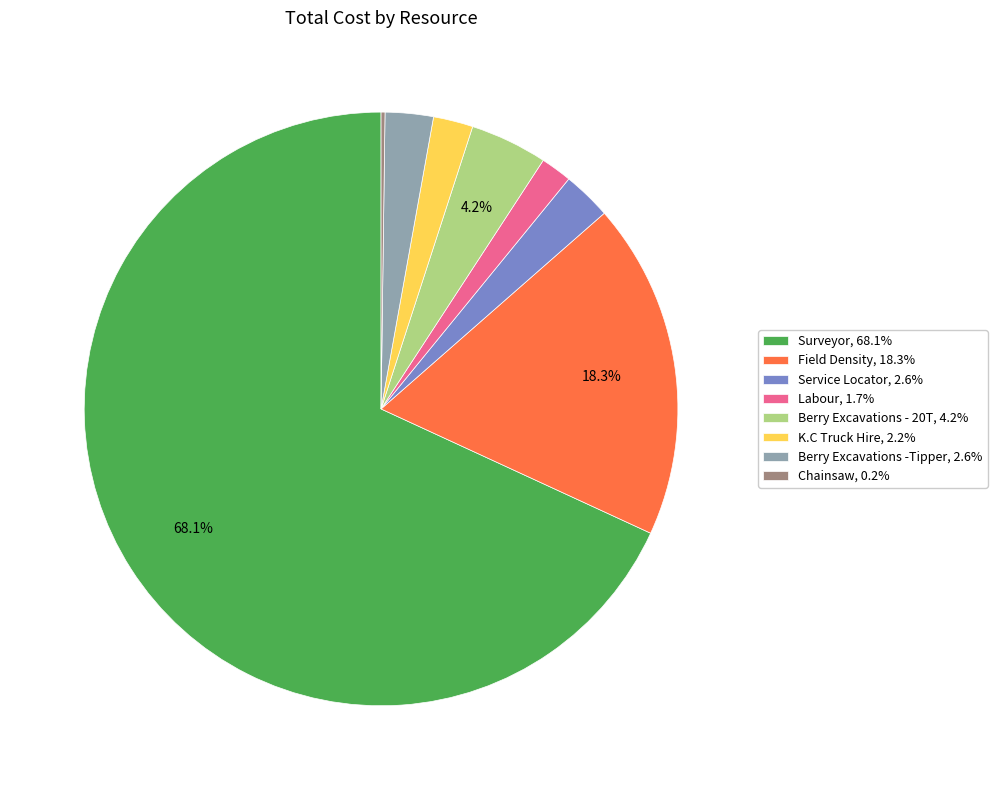

To the nearest percent, what percentage of the pie is Labour?

2%